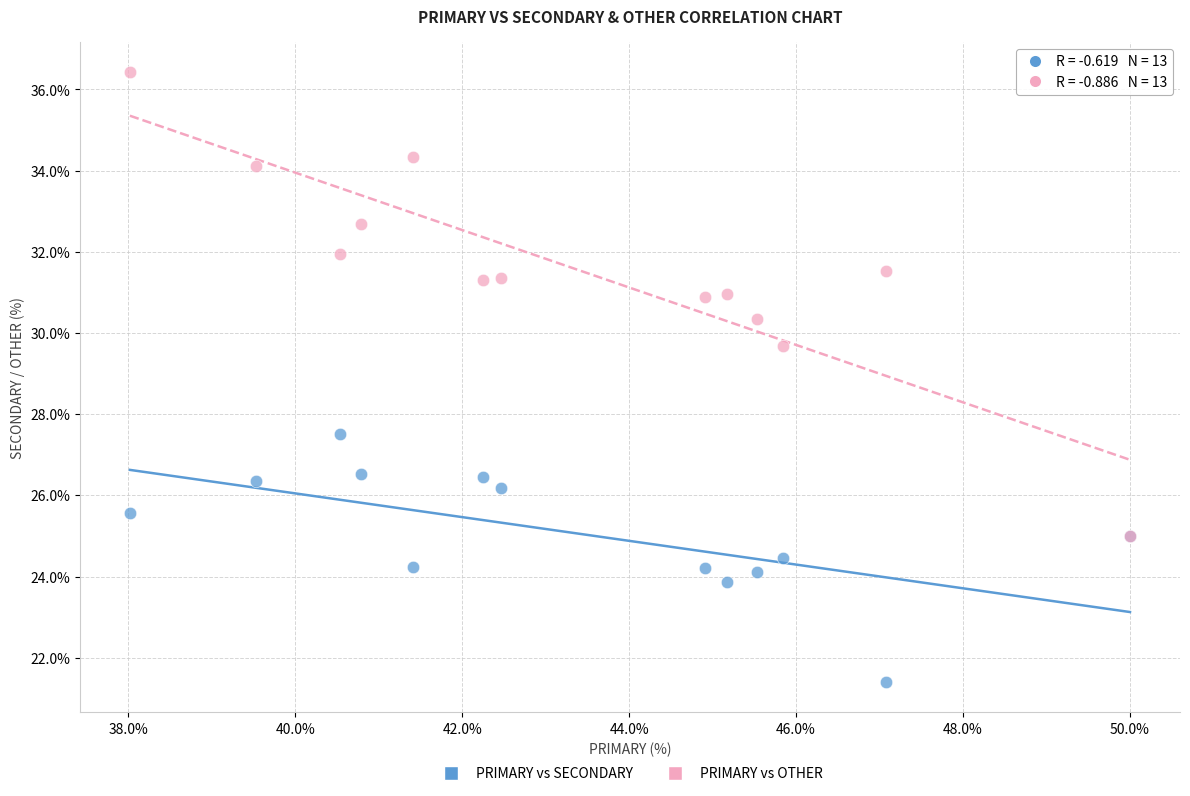

Which series reaches the maximum Y coordinate?

PRIMARY vs OTHER